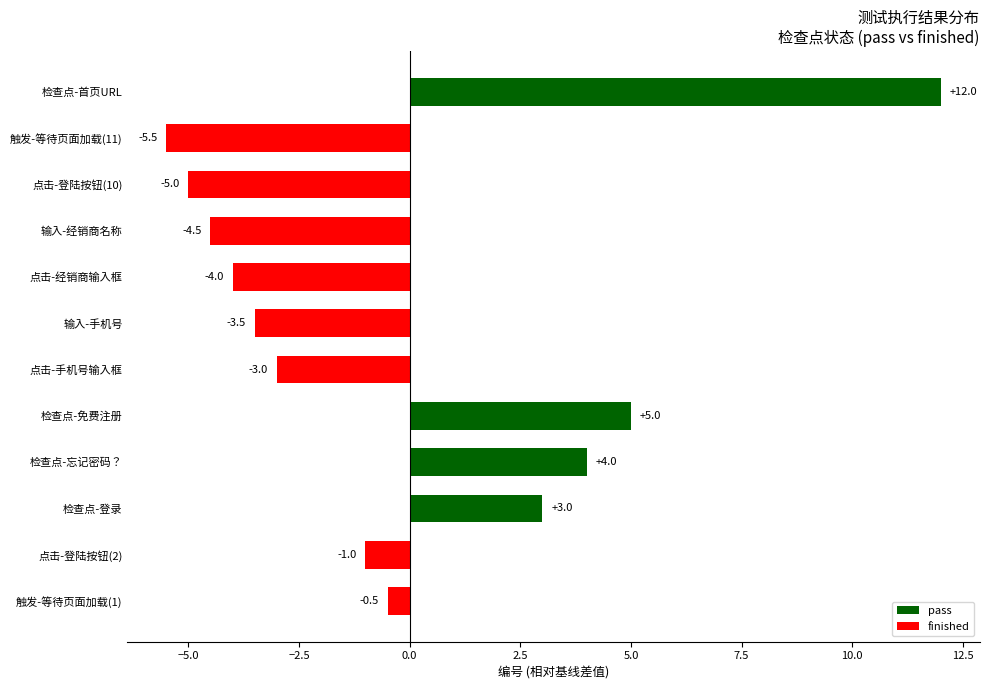

What is the minimum value shown in the chart?

-5.5